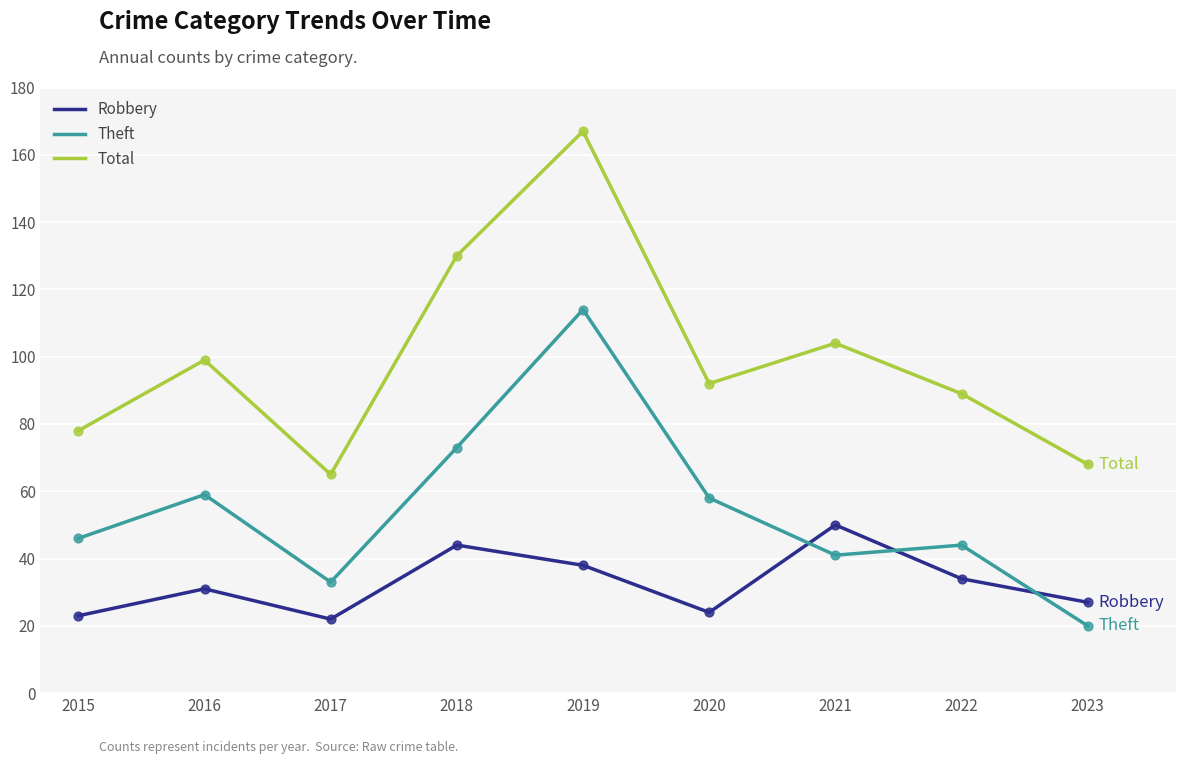

What is the total value across all series at 2018?

247